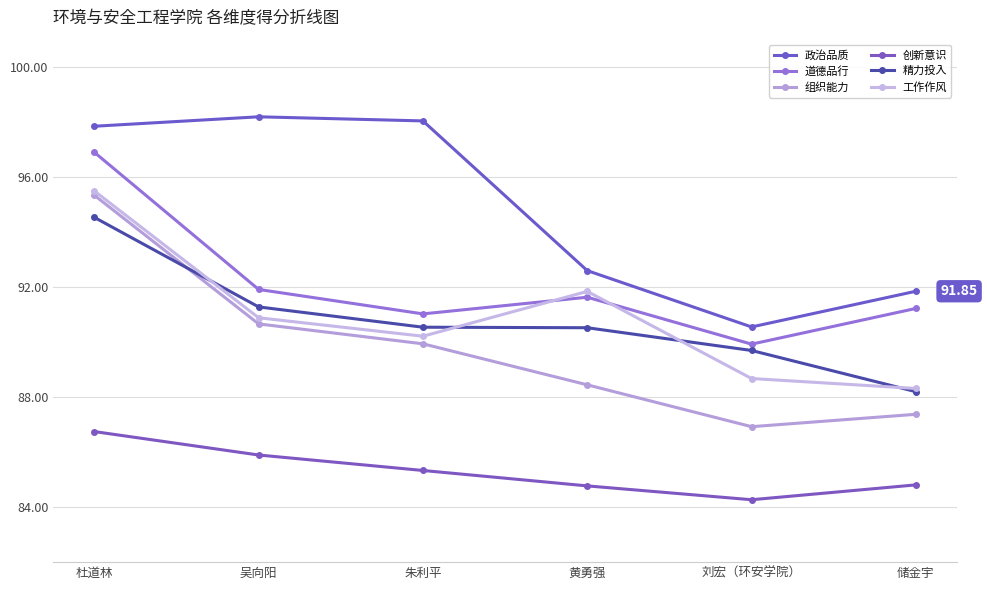

Which series has the largest range (max minus min)?

组织能力